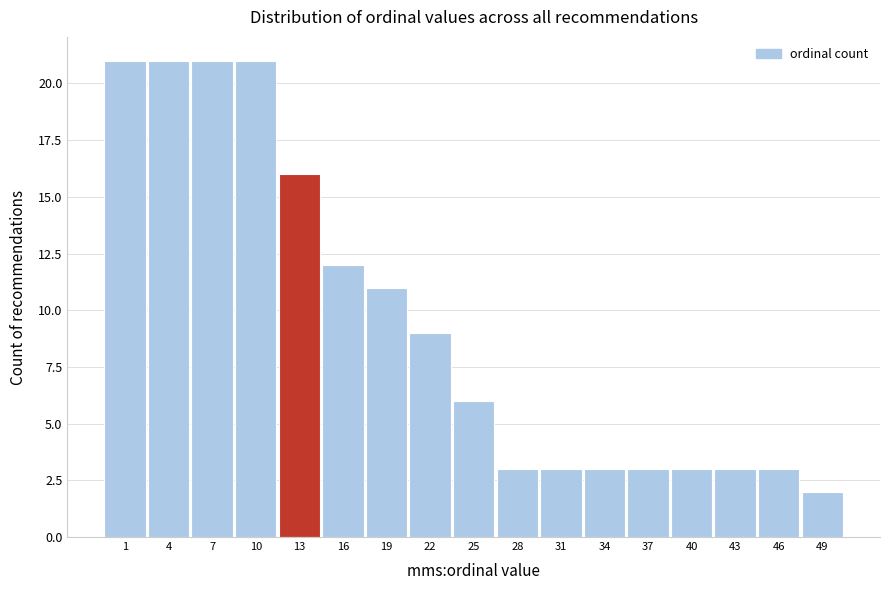

Reading left to right, transcribe all the data shown in this chart.

1=21	4=21	7=21	10=21	13=16	16=12	19=11	22=9	25=6	28=3	31=3	34=3	37=3	40=3	43=3	46=3	49=2